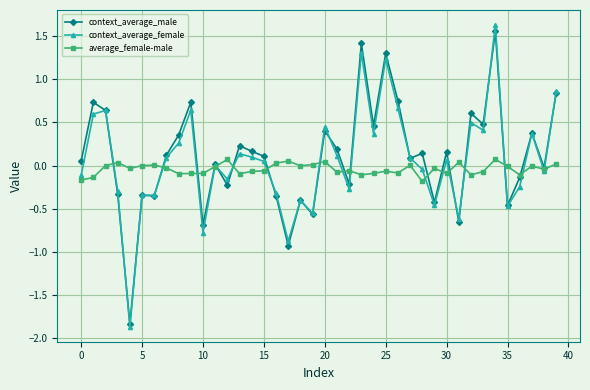

What is the lowest value of the context_average_male series?

-1.8